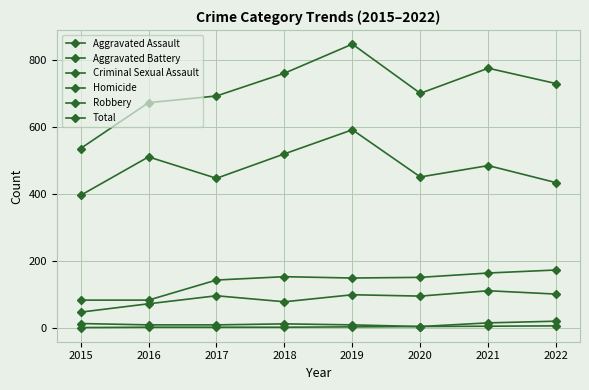

How many lines are shown in the chart?

6